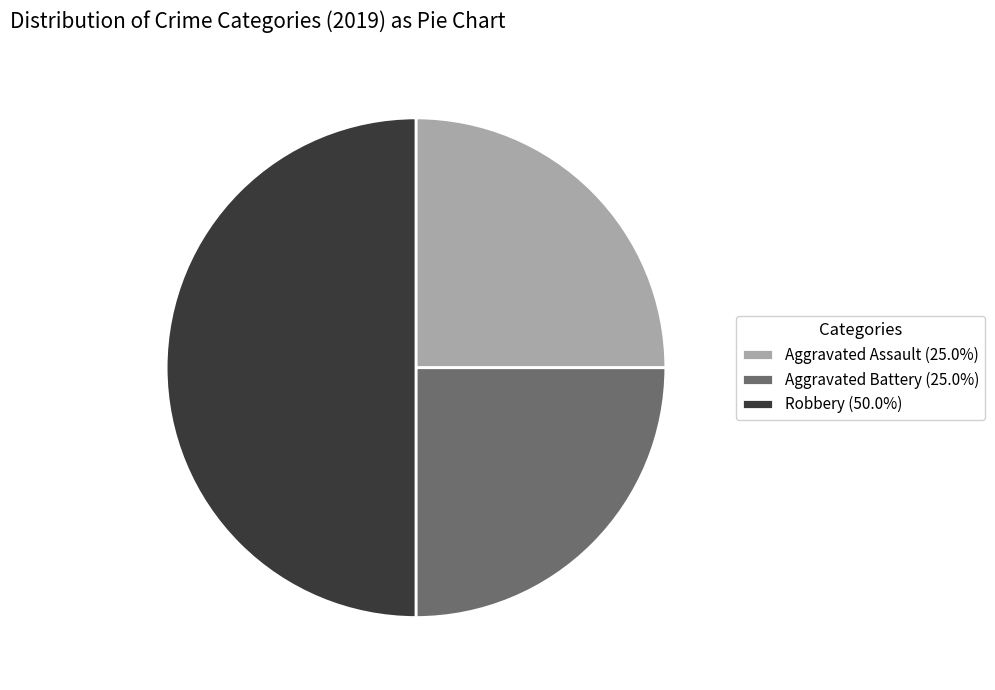

Is the sum of Aggravated Battery (25.0%) and Robbery (50.0%) greater than half?

Yes